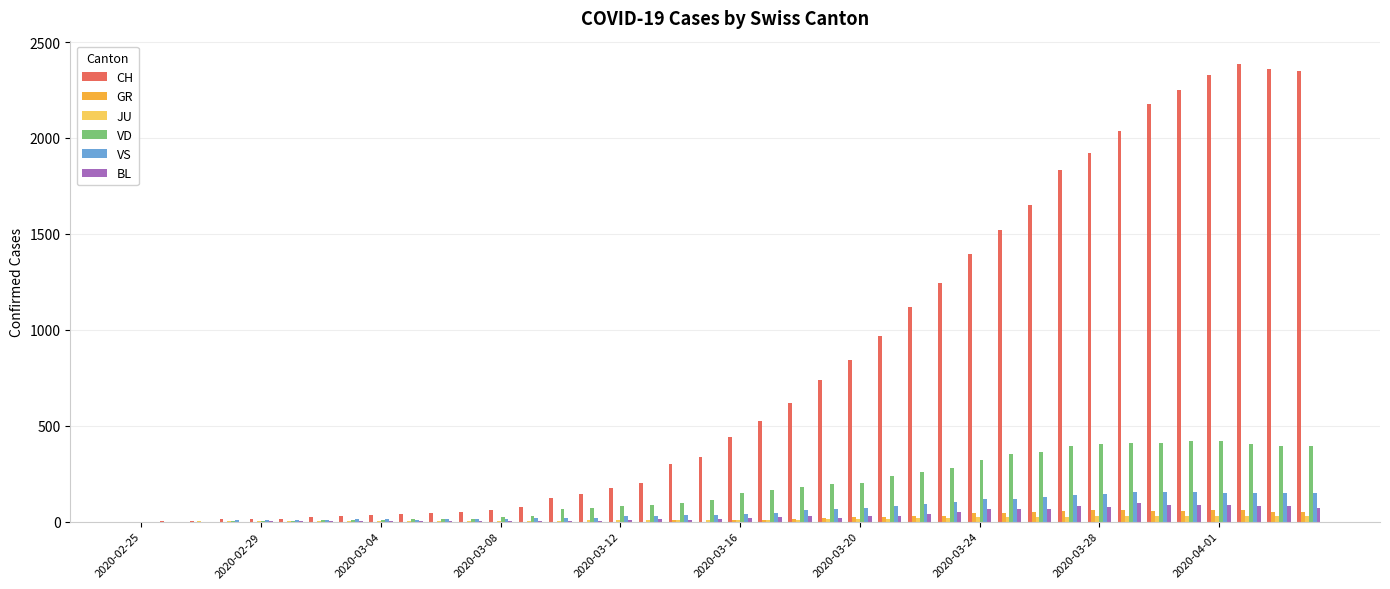

How many series are shown in this chart?

6